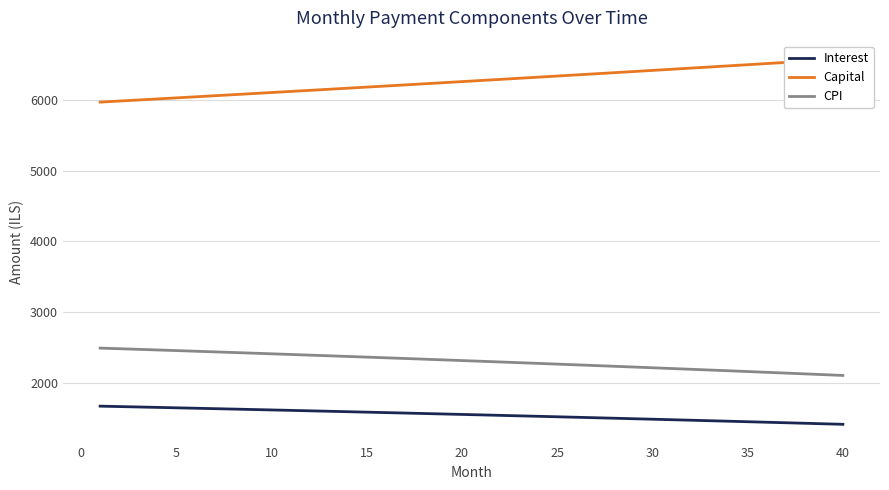

True or false: Interest and CPI cross at least once.

False